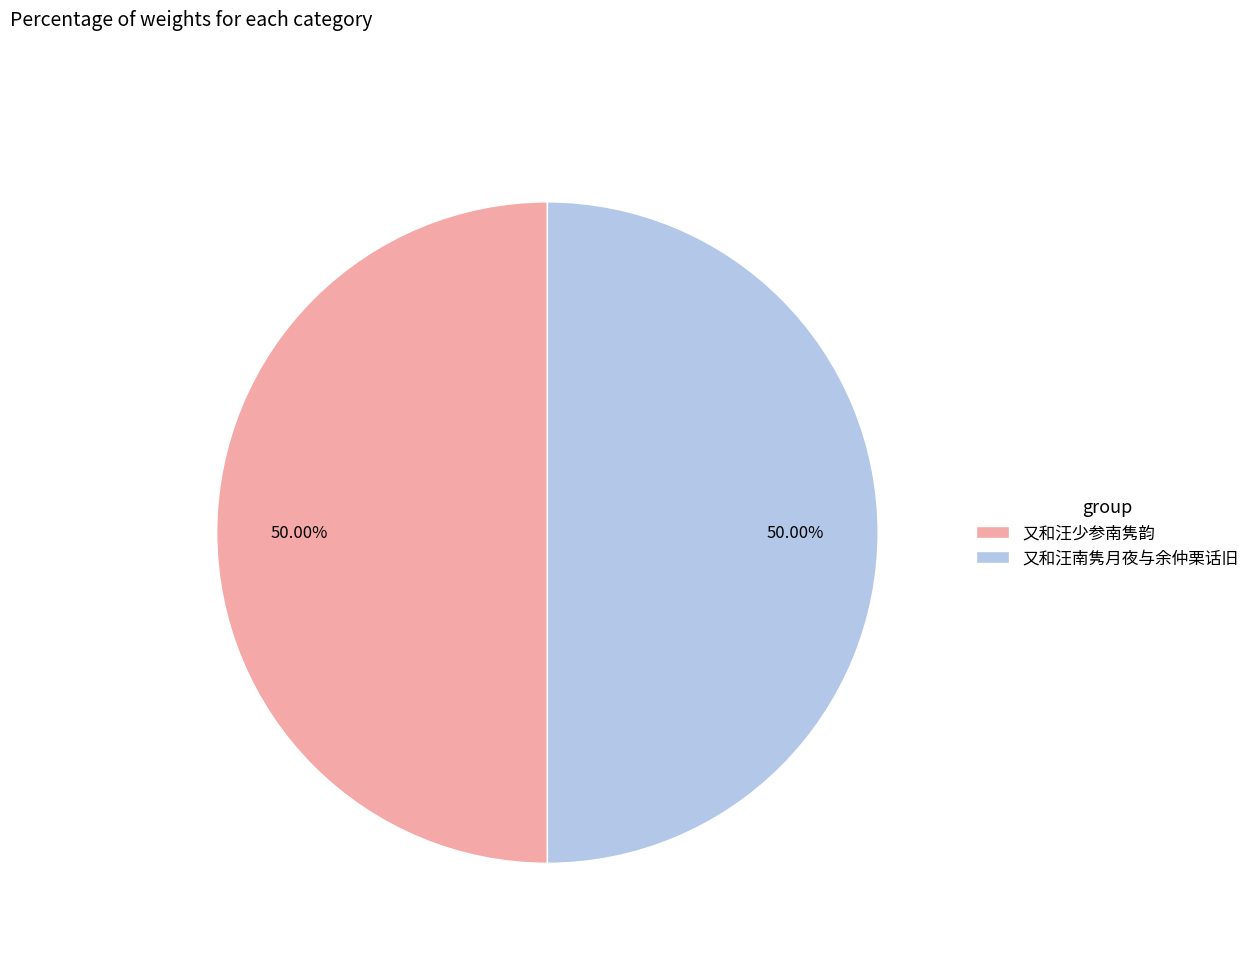

Combined, do 又和汪南隽月夜与余仲栗话旧 and 又和汪少参南隽韵 account for over 50%?

Yes